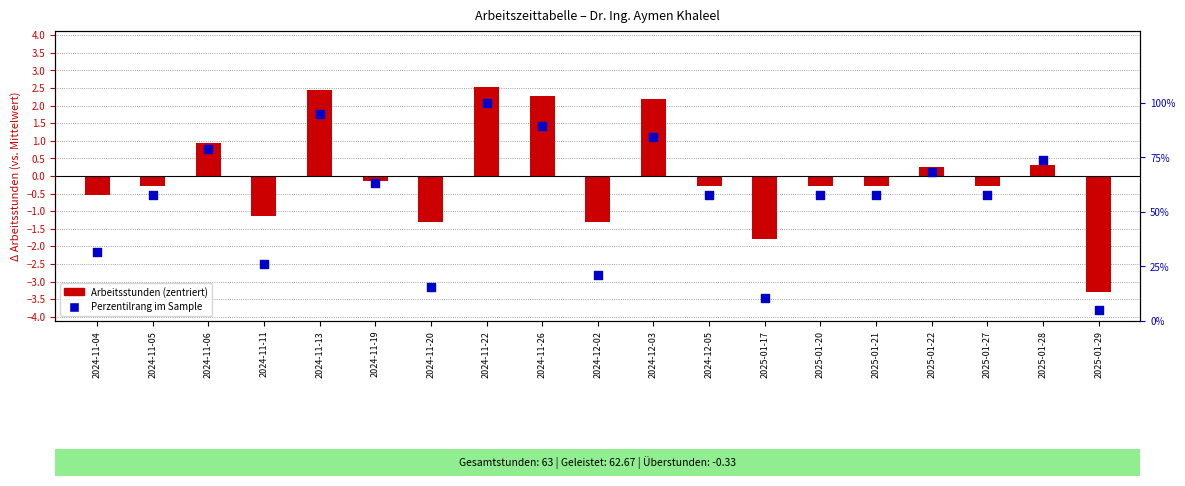

At how many categories does at least one series exceed 54?

13